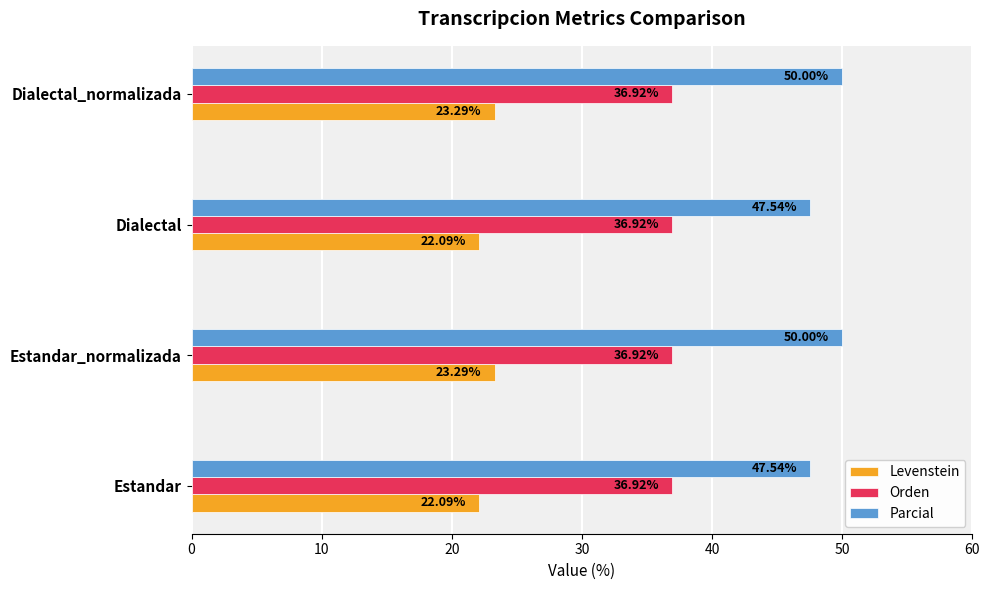

What is the sum of all Orden values?

147.7